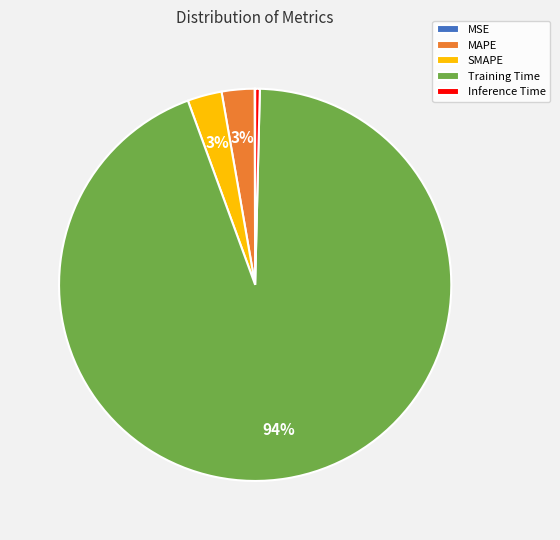

True or false: Training Time accounts for 99% of the total.

False